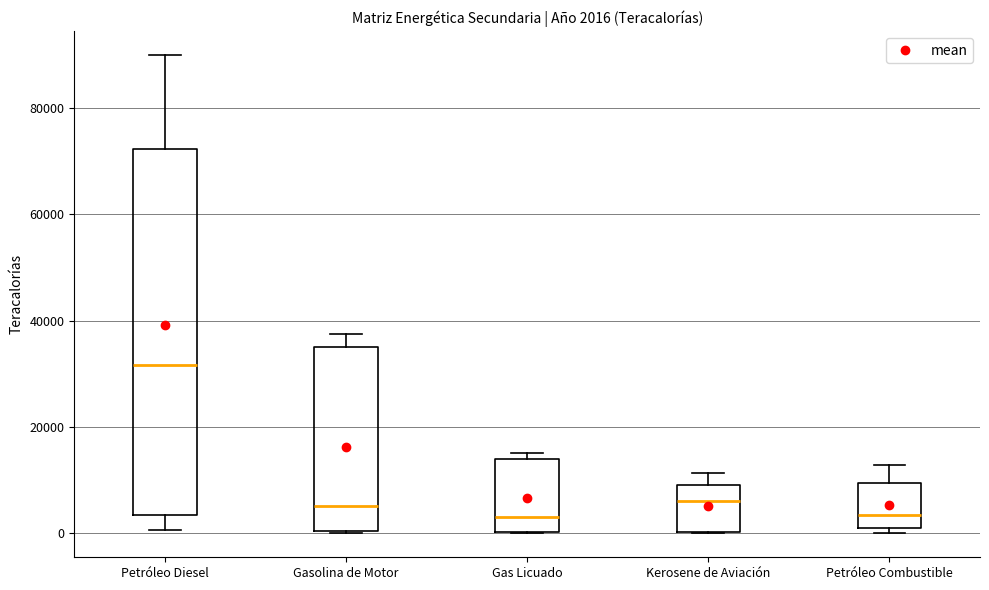

Which box has the highest median line?

Petróleo Diesel